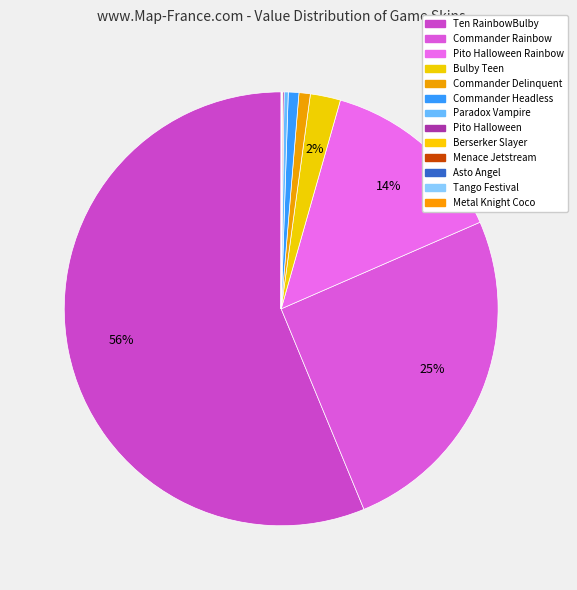

Which slice is the smallest?

Asto Angel